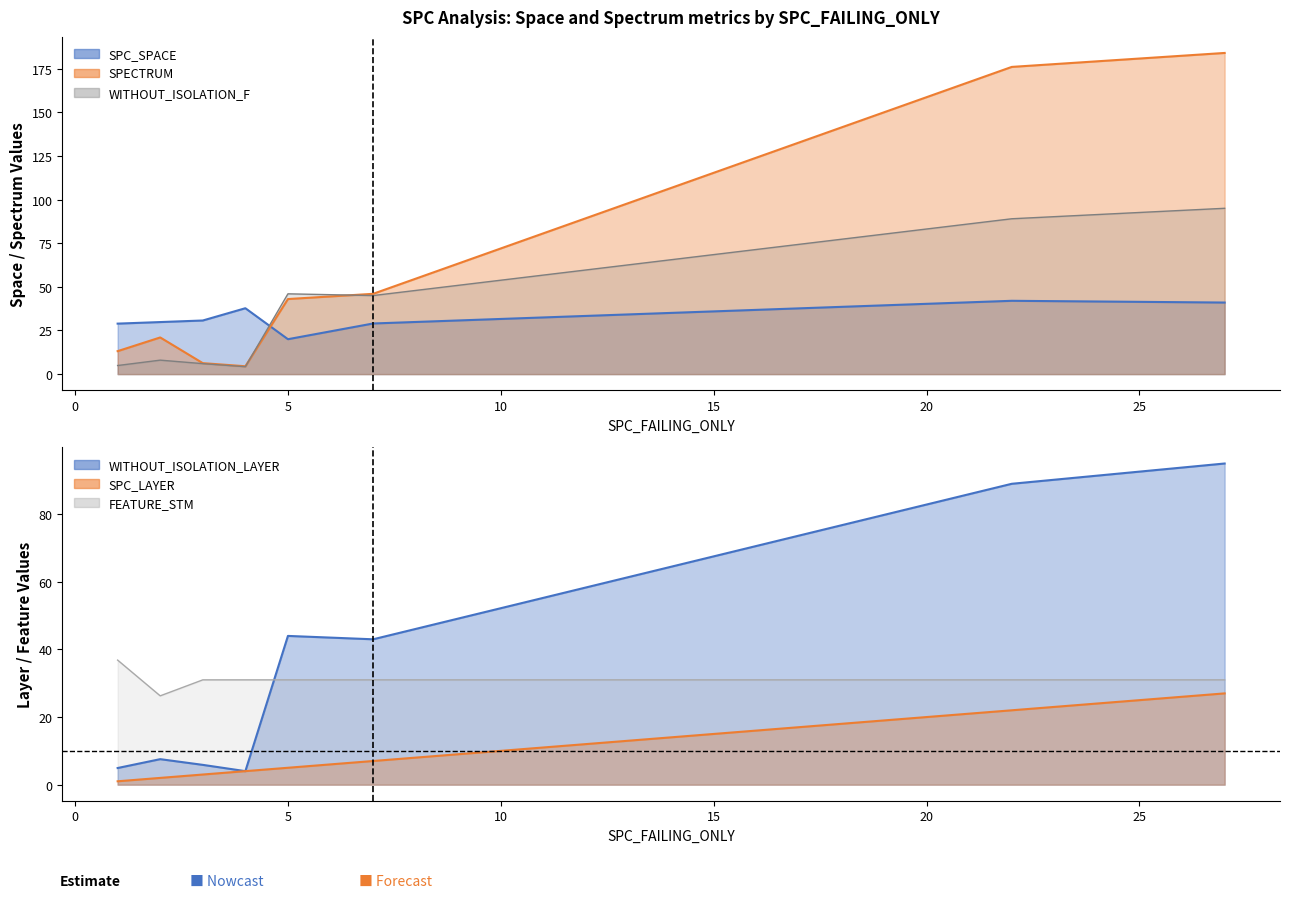

What is the difference between the second highest and minimum values in the SPC_LAYER series?

21